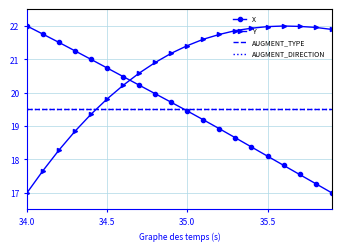

True or false: AUGMENT_TYPE has more than 2 points higher than both neighbors.

False